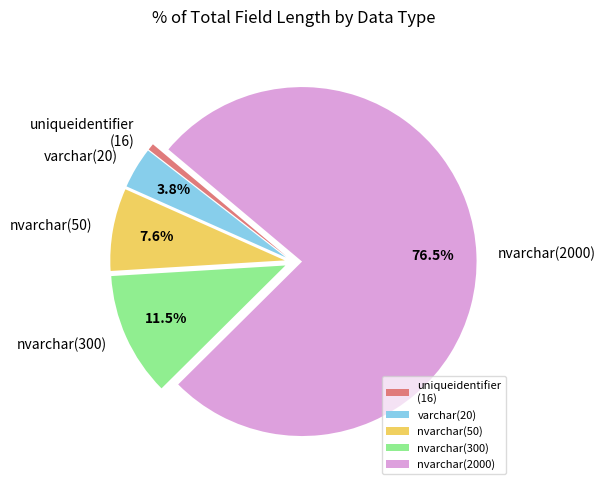

To the nearest percent, what is the average slice percentage?

20%